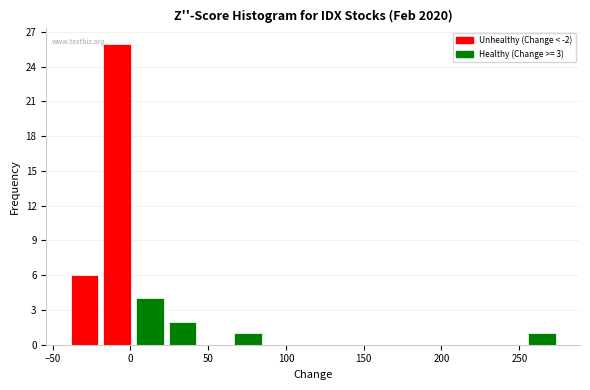

What is the height of the bar covering -19 to 2 on the x-axis? Neither the bar edges nor the heights are printed on the chart, so give them approximately, as read against the axes.

26